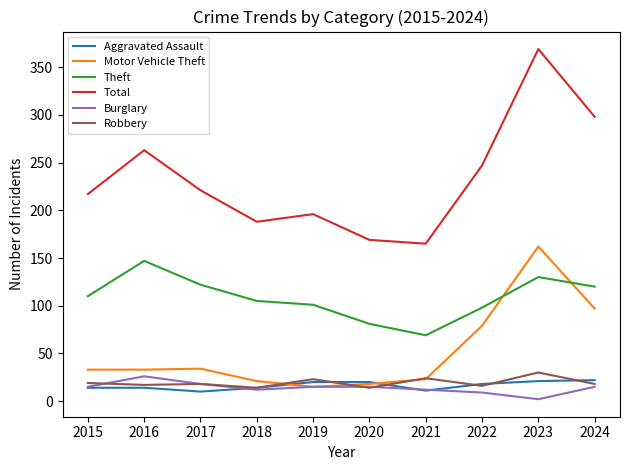

Between 2016 and 2018, which series saw the biggest shift?

Total